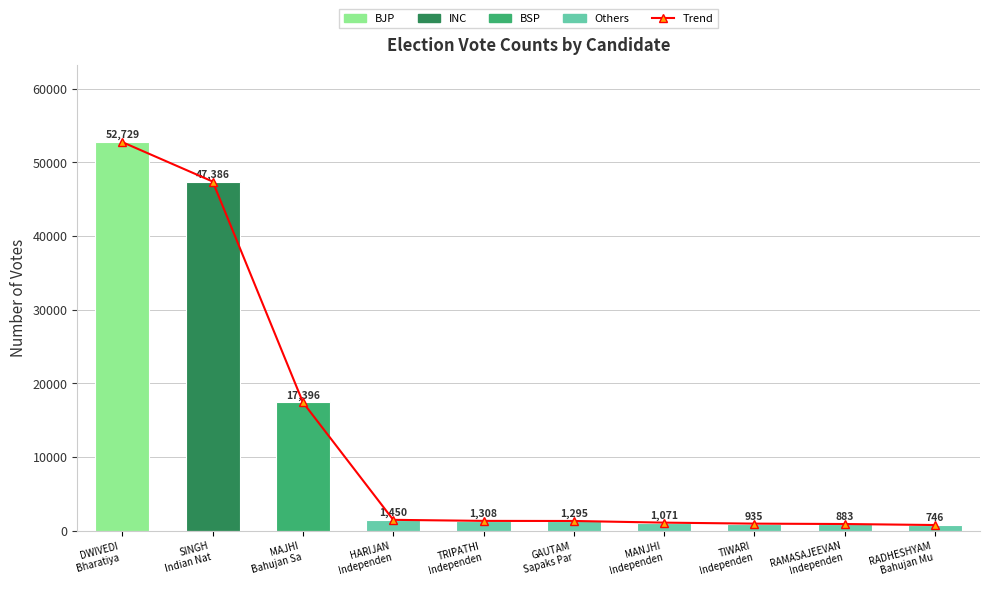

Which series changed the most between DWIVEDI
Bharatiya  and TIWARI
Independen?

Trend